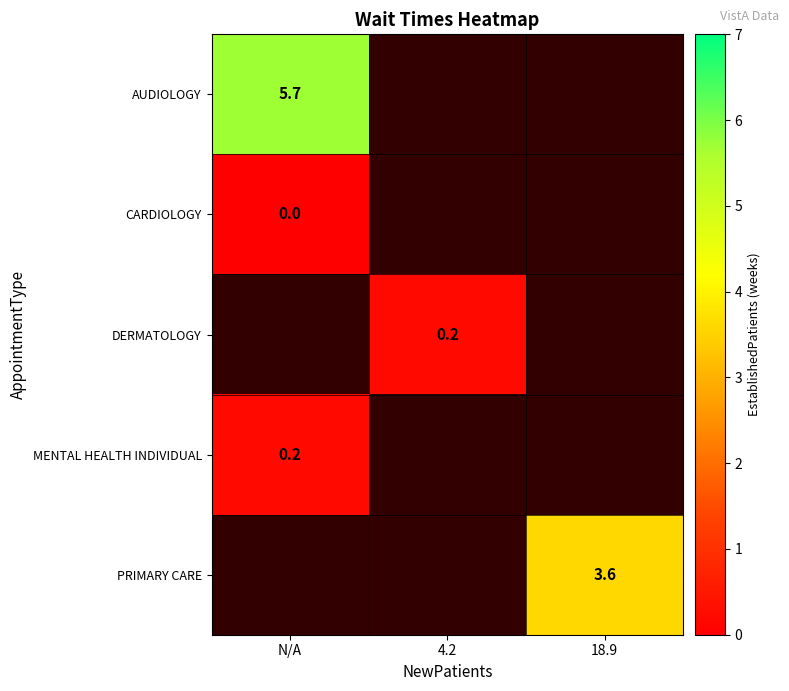

At which label does MENTAL HEALTH INDIVIDUAL reach its peak?

N/A